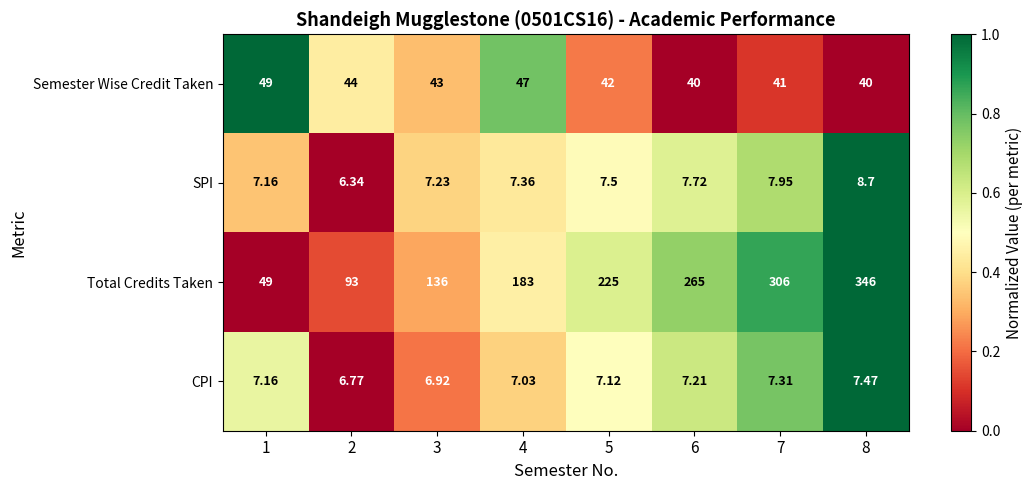

Is the value of Total Credits Taken at 1 greater than the value of CPI at 5?

Yes